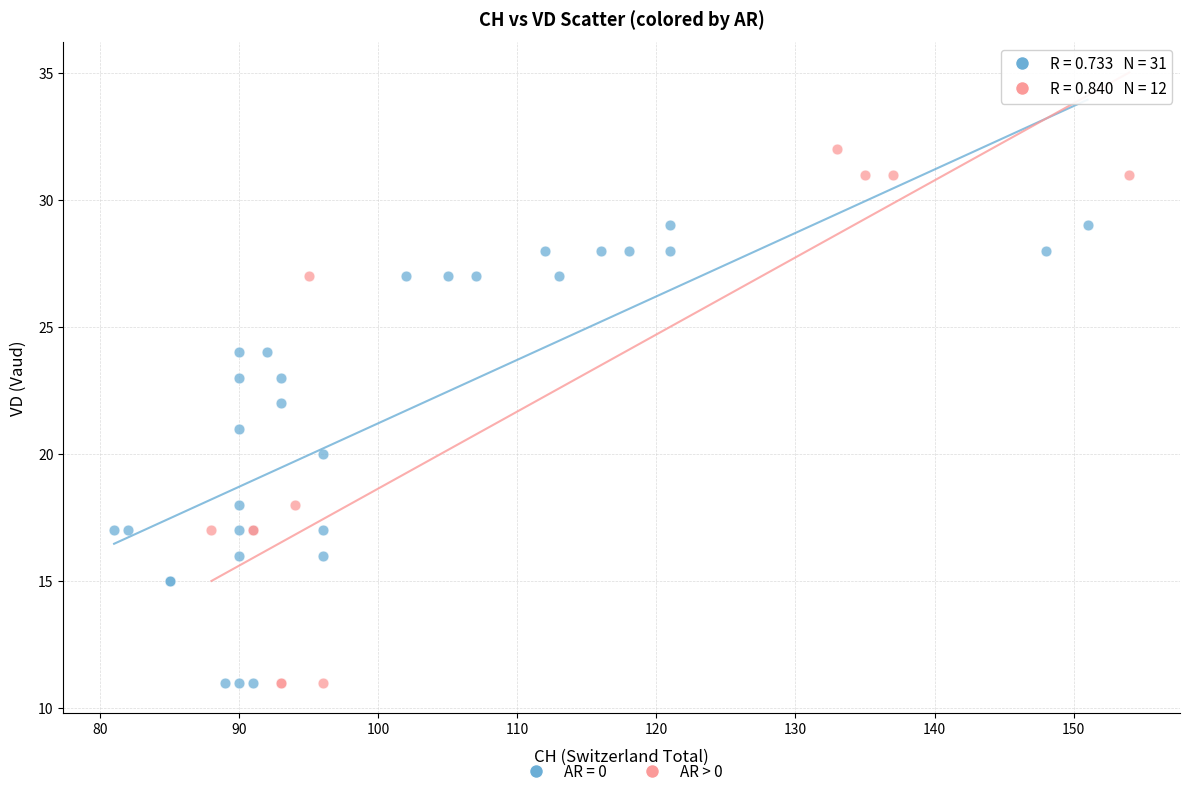

Which series has the widest spread of Y values?

AR > 0